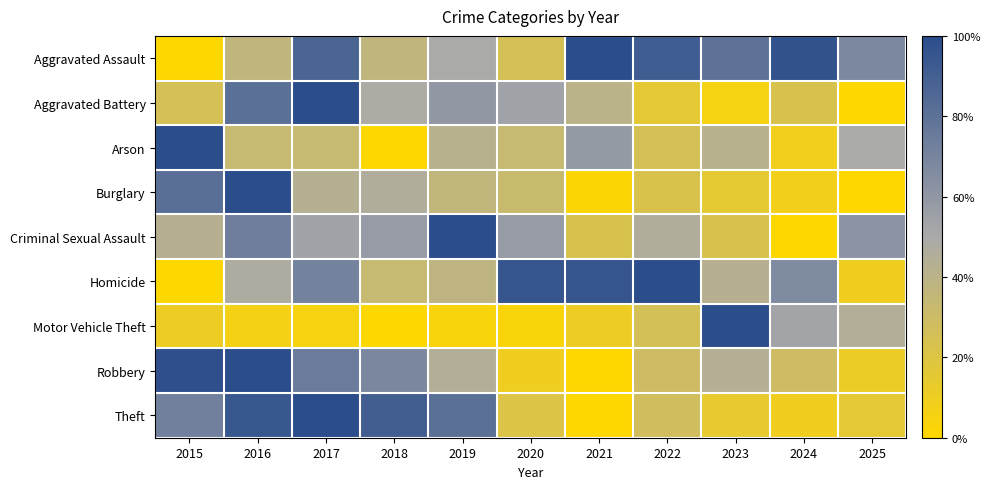

What is the difference between the highest and lowest values at 2017?

94.9